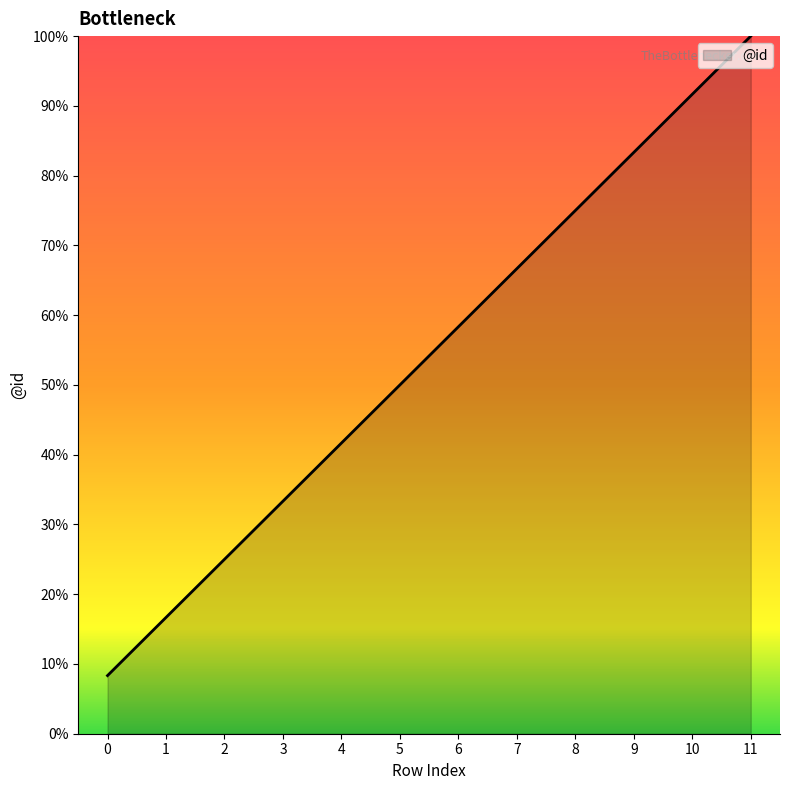

What is the change in value from 1 to 7?

+50.0